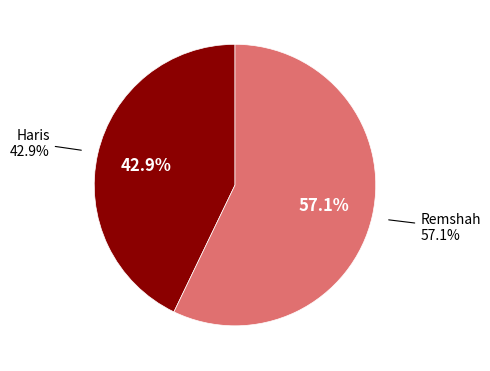

What percentage is the Remshah slice, to the nearest percent?

57%